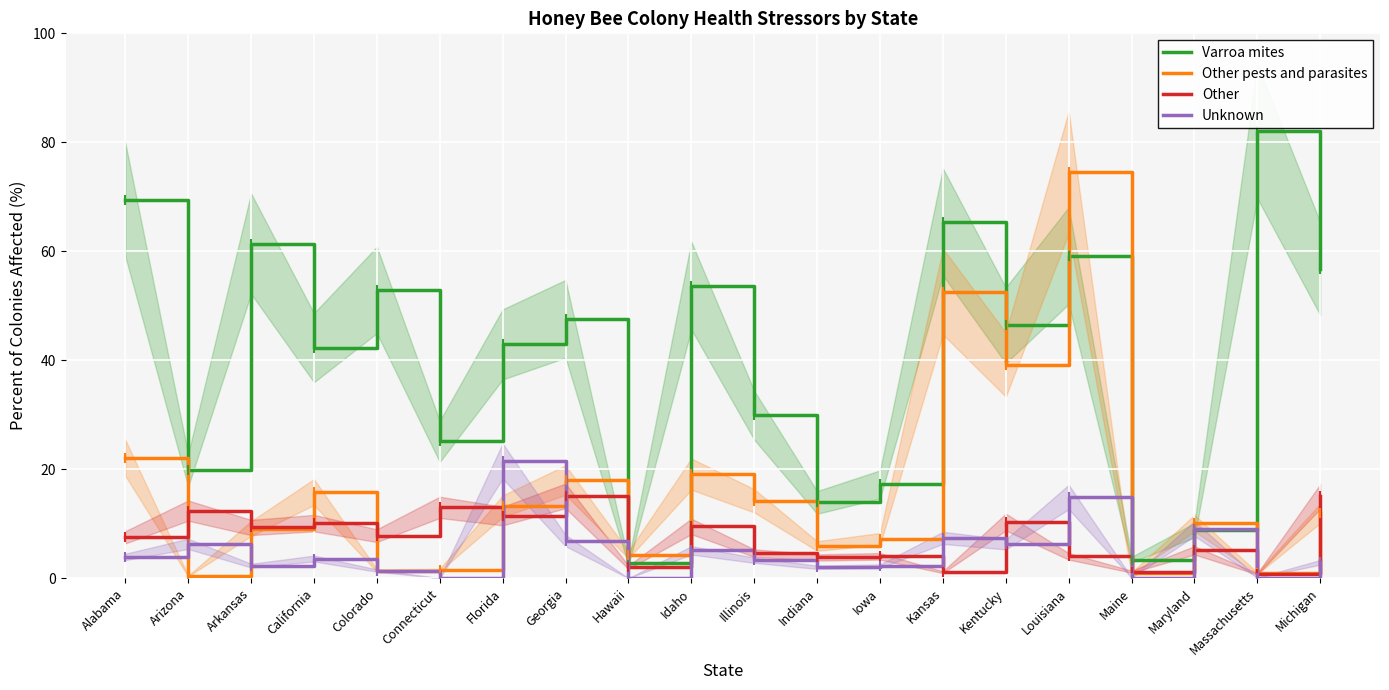

Reading right to left, extract all data points from this chart.

Varroa mites: Michigan=56.8	Massachusetts=82.0	Maryland=8.8	Maine=3.4	Louisiana=59.2	Kentucky=46.4	Kansas=65.4	Iowa=17.2	Indiana=13.9	Illinois=29.9	Idaho=53.7	Hawaii=2.8	Georgia=47.6	Florida=42.9	Connecticut=25.1	Colorado=52.9	California=42.3	Arkansas=61.4	Arizona=19.8	Alabama=69.5
Other pests and parasites: Michigan=11.9	Massachusetts=0.9	Maryland=10.1	Maine=0.9	Louisiana=74.5	Kentucky=39.2	Kansas=52.6	Iowa=7.2	Indiana=5.9	Illinois=14.2	Idaho=19.1	Hawaii=4.3	Georgia=18.0	Florida=13.2	Connecticut=1.5	Colorado=1.4	California=15.8	Arkansas=9.1	Arizona=0.4	Alabama=22.1
Other: Michigan=15.0	Massachusetts=0.8	Maryland=5.1	Maine=1.2	Louisiana=4.0	Kentucky=10.3	Kansas=1.1	Iowa=4.0	Indiana=3.8	Illinois=4.6	Idaho=9.5	Hawaii=2.0	Georgia=15.1	Florida=11.4	Connecticut=13.0	Colorado=7.8	California=10.1	Arkansas=9.3	Arizona=12.4	Alabama=7.5
Unknown: Michigan=2.9	Massachusetts=0.1	Maryland=9.1	Maine=0.1	Louisiana=14.9	Kentucky=6.2	Kansas=7.4	Iowa=2.2	Indiana=2.0	Illinois=3.3	Idaho=5.1	Hawaii=0.0	Georgia=6.9	Florida=21.5	Connecticut=0.0	Colorado=1.4	California=3.6	Arkansas=2.3	Arizona=6.3	Alabama=3.9